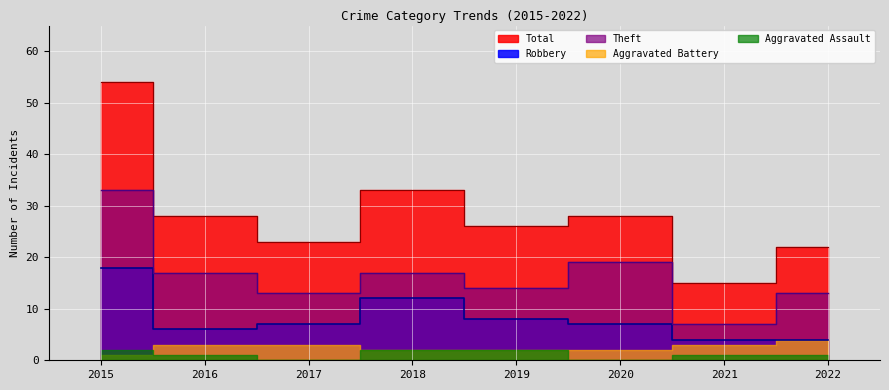

Which series changed the most between 2018 and 2019?

Total